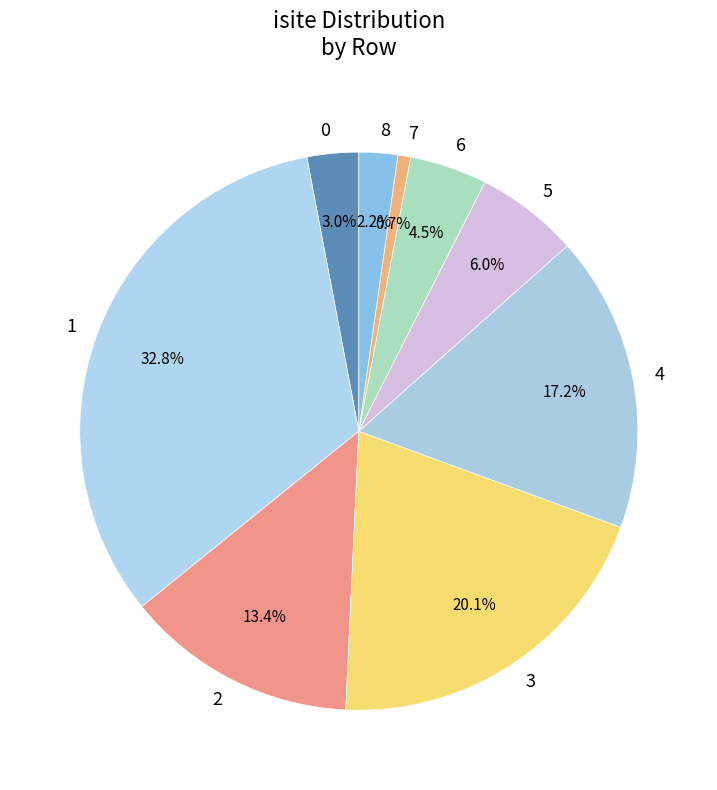

Which category has the smallest portion of the pie?

7